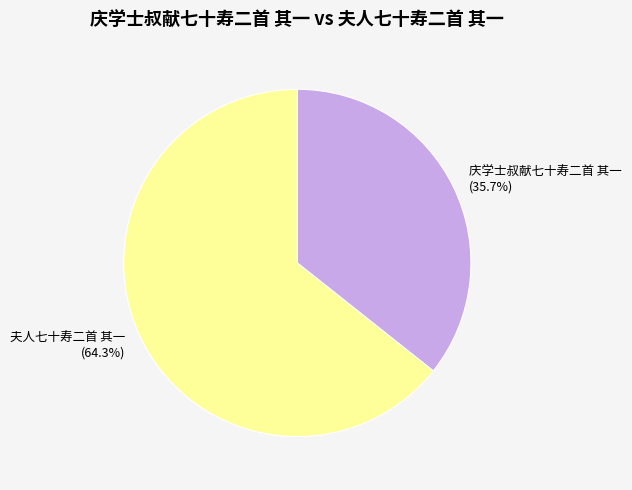

Count the number of slices in the pie.

2